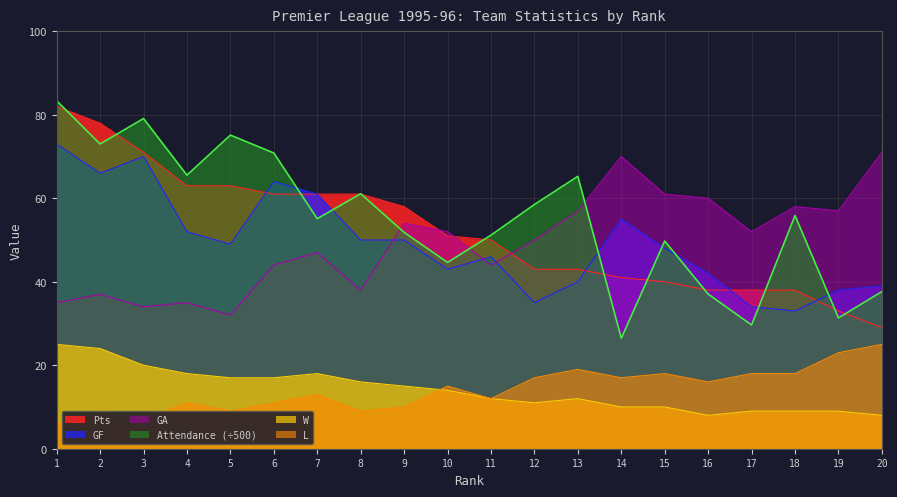

Reading left to right, what are all the values shown in this chart?

Pts: 1=82.0	2=78.0	3=71.0	4=63.0	5=63.0	6=61.0	7=61.0	8=61.0	9=58.0	10=51.0	11=50.0	12=43.0	13=43.0	14=41.0	15=40.0	16=38.0	17=38.0	18=38.0	19=33.0	20=29.0
GF: 1=73.0	2=66.0	3=70.0	4=52.0	5=49.0	6=64.0	7=61.0	8=50.0	9=50.0	10=43.0	11=46.0	12=35.0	13=40.0	14=55.0	15=48.0	16=42.0	17=34.0	18=33.0	19=38.0	20=39.0
GA: 1=35.0	2=37.0	3=34.0	4=35.0	5=32.0	6=44.0	7=47.0	8=38.0	9=54.0	10=52.0	11=44.0	12=50.0	13=57.0	14=70.0	15=61.0	16=60.0	17=52.0	18=58.0	19=57.0	20=71.0
Attendance: 1=83.4	2=73.0	3=79.1	4=65.5	5=75.1	6=70.8	7=55.1	8=61.1	9=51.8	10=44.6	11=51.2	12=58.5	13=65.3	14=26.5	15=49.8	16=37.1	17=29.6	18=55.9	19=31.3	20=37.6
W: 1=25.0	2=24.0	3=20.0	4=18.0	5=17.0	6=17.0	7=18.0	8=16.0	9=15.0	10=14.0	11=12.0	12=11.0	13=12.0	14=10.0	15=10.0	16=8.0	17=9.0	18=9.0	19=9.0	20=8.0
L: 1=6.0	2=8.0	3=7.0	4=11.0	5=9.0	6=11.0	7=13.0	8=9.0	9=10.0	10=15.0	11=12.0	12=17.0	13=19.0	14=17.0	15=18.0	16=16.0	17=18.0	18=18.0	19=23.0	20=25.0